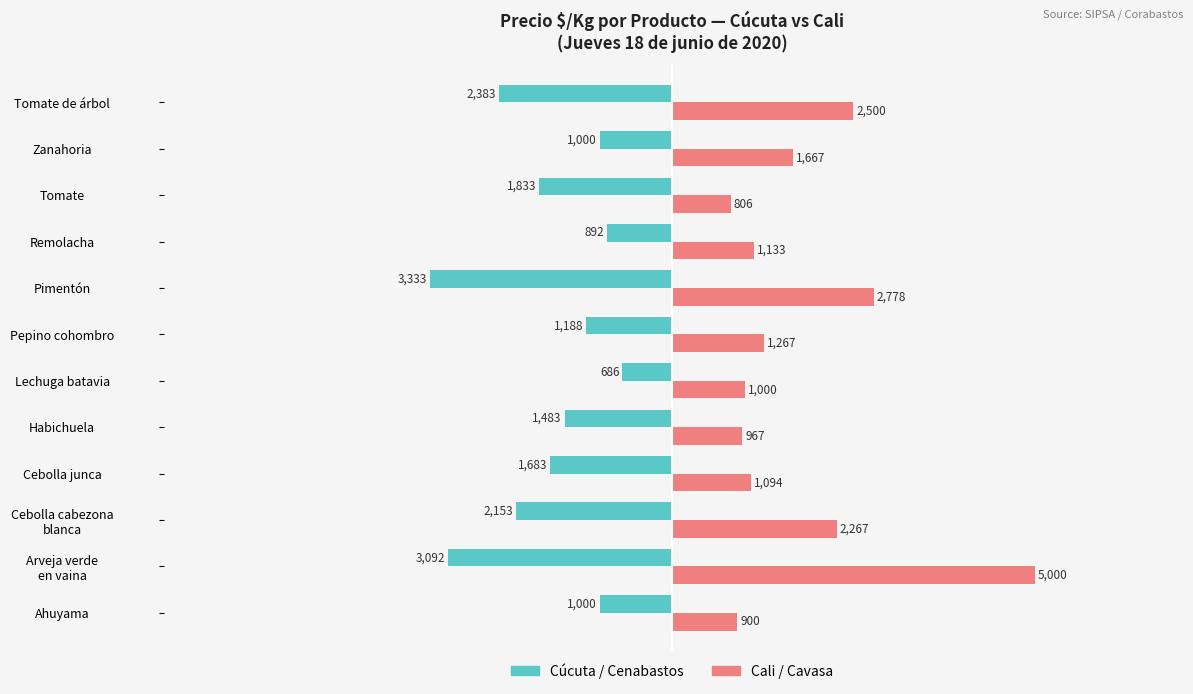

What is the minimum value shown in the chart?

-3333